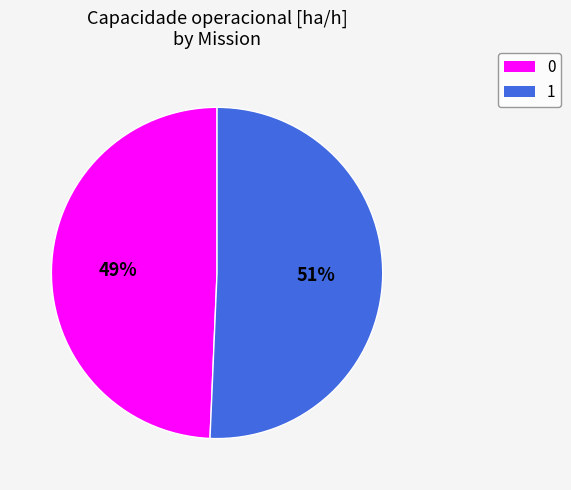

Is it true that 0 is 49% of the pie?

True